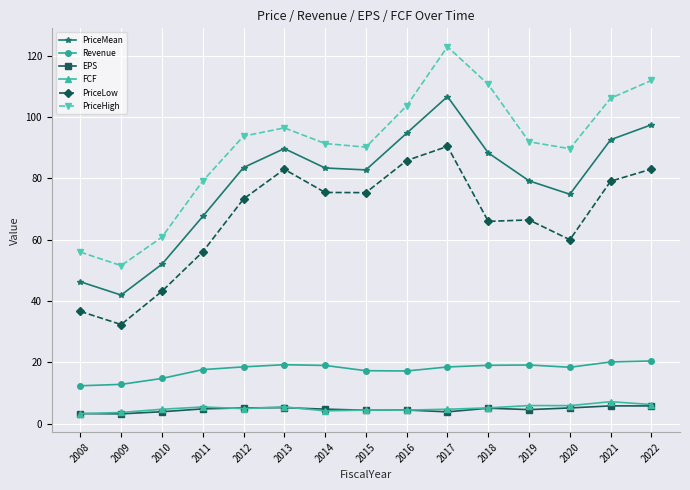

The PriceLow series shows 99.3 at 2012. True or false?

False